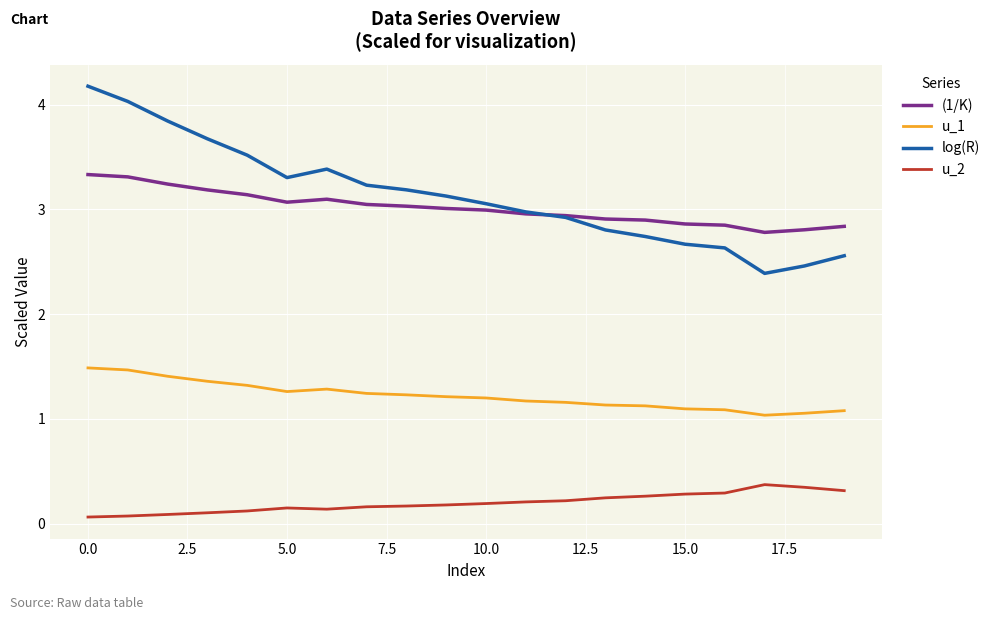

True or false: u_1 and (1/K) cross at least once.

False